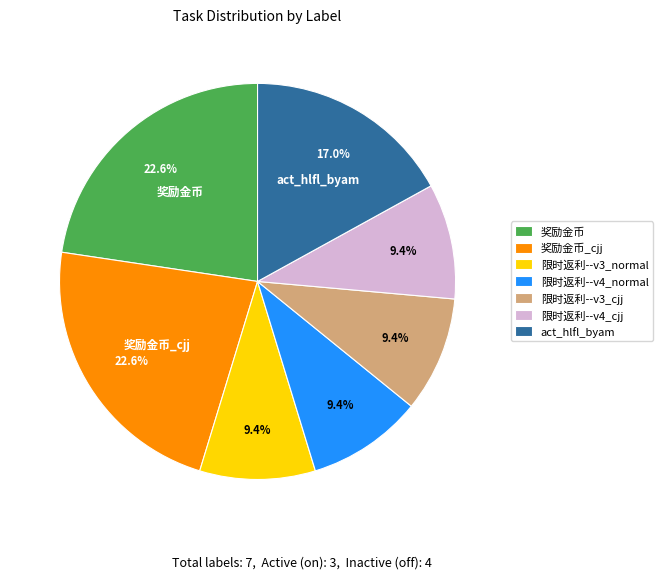

True or false: 限时返利--v3_cjj accounts for 9% of the total.

True